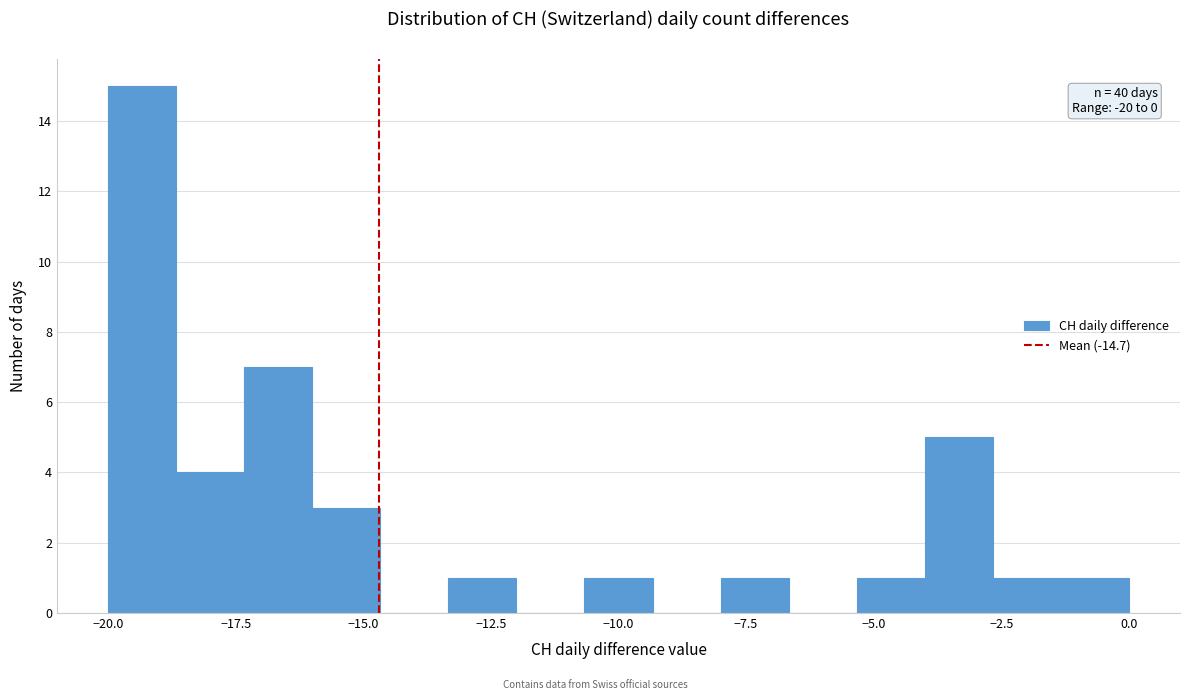

Read against the x-axis, roughly where is the centre of the tallest bar?

-19.5